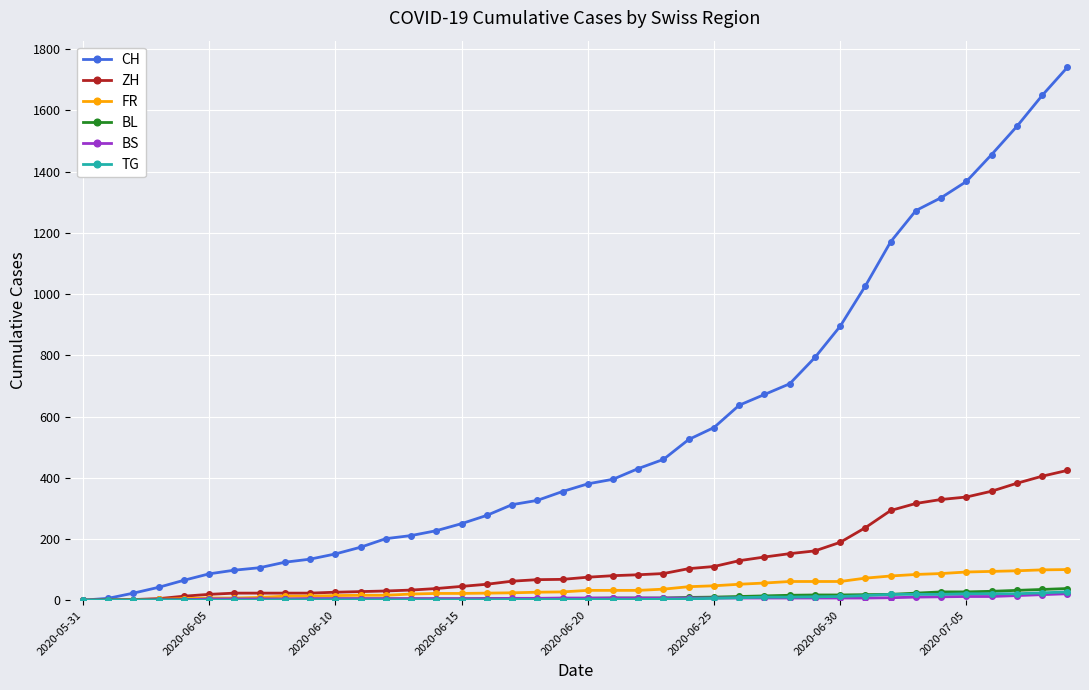

What is the greatest value displayed?

1741